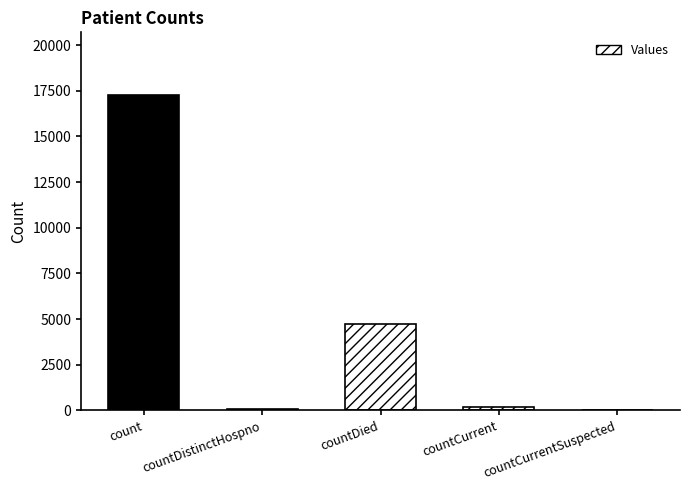

What is the maximum value shown in the chart?

17245